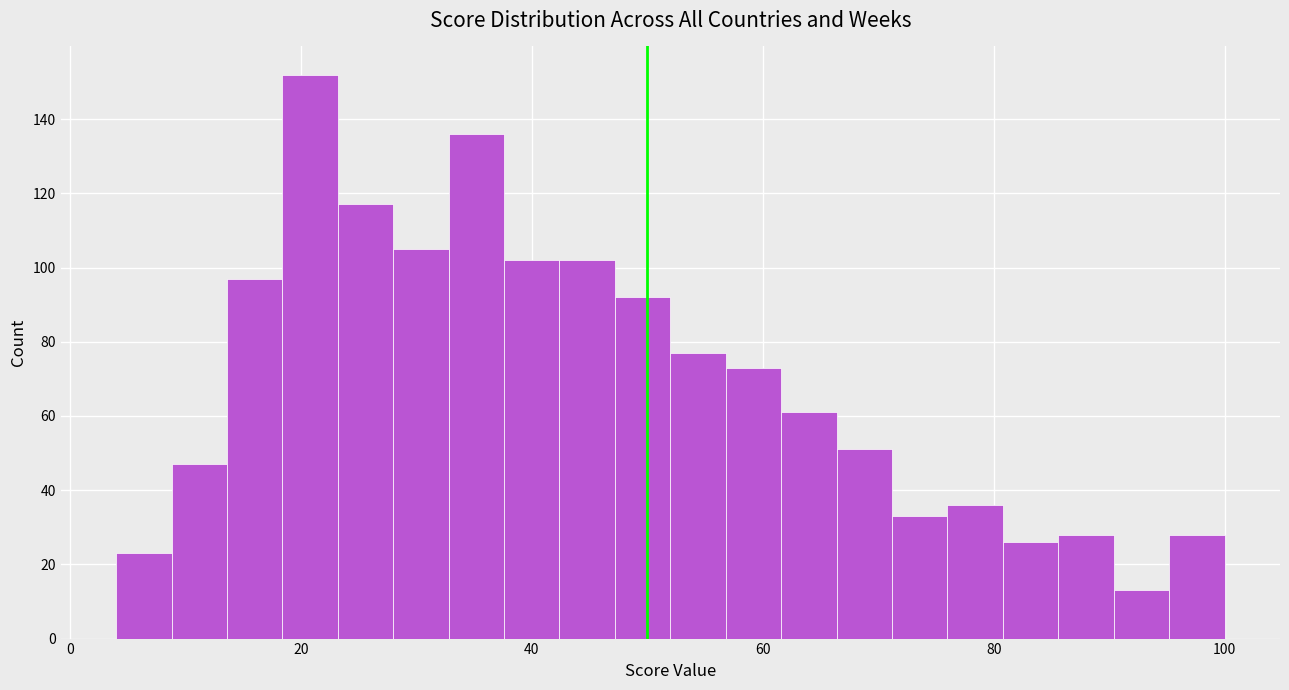

Read against the x-axis, roughly where is the centre of the tallest bar?

20